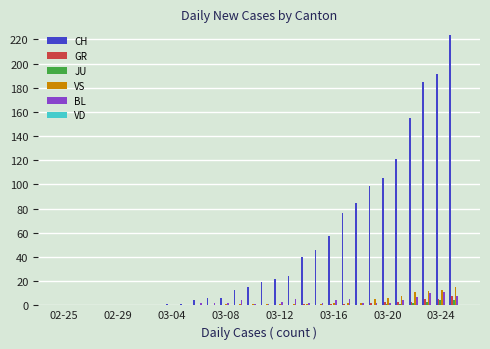

How many series are shown in this chart?

5